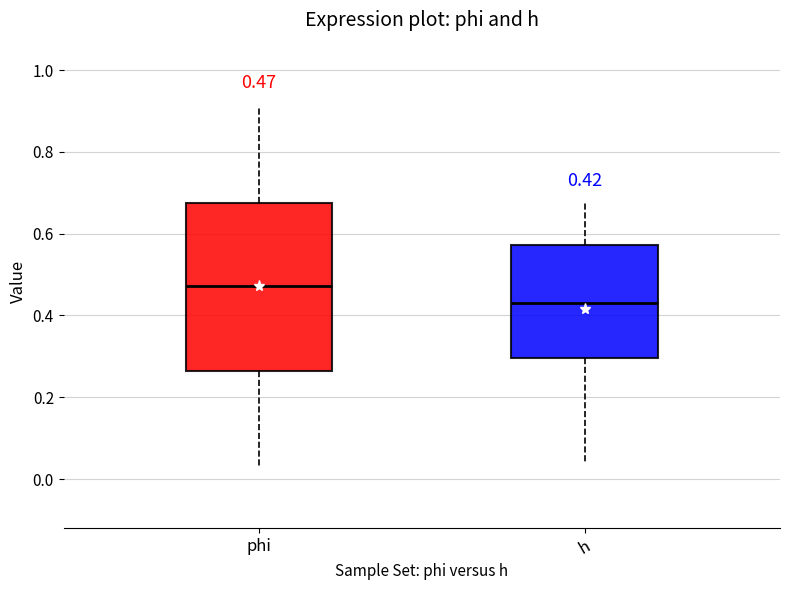

Comparing the boxes themselves (not the whiskers), which one is the tallest?

phi